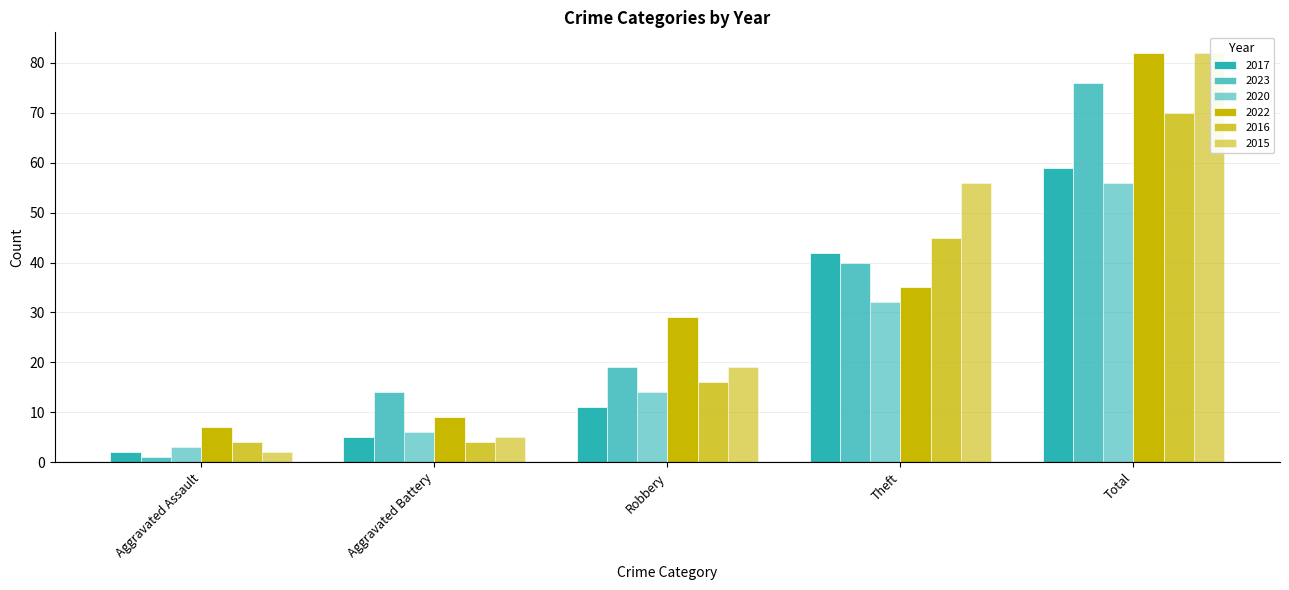

How many bars are there in each group?

6